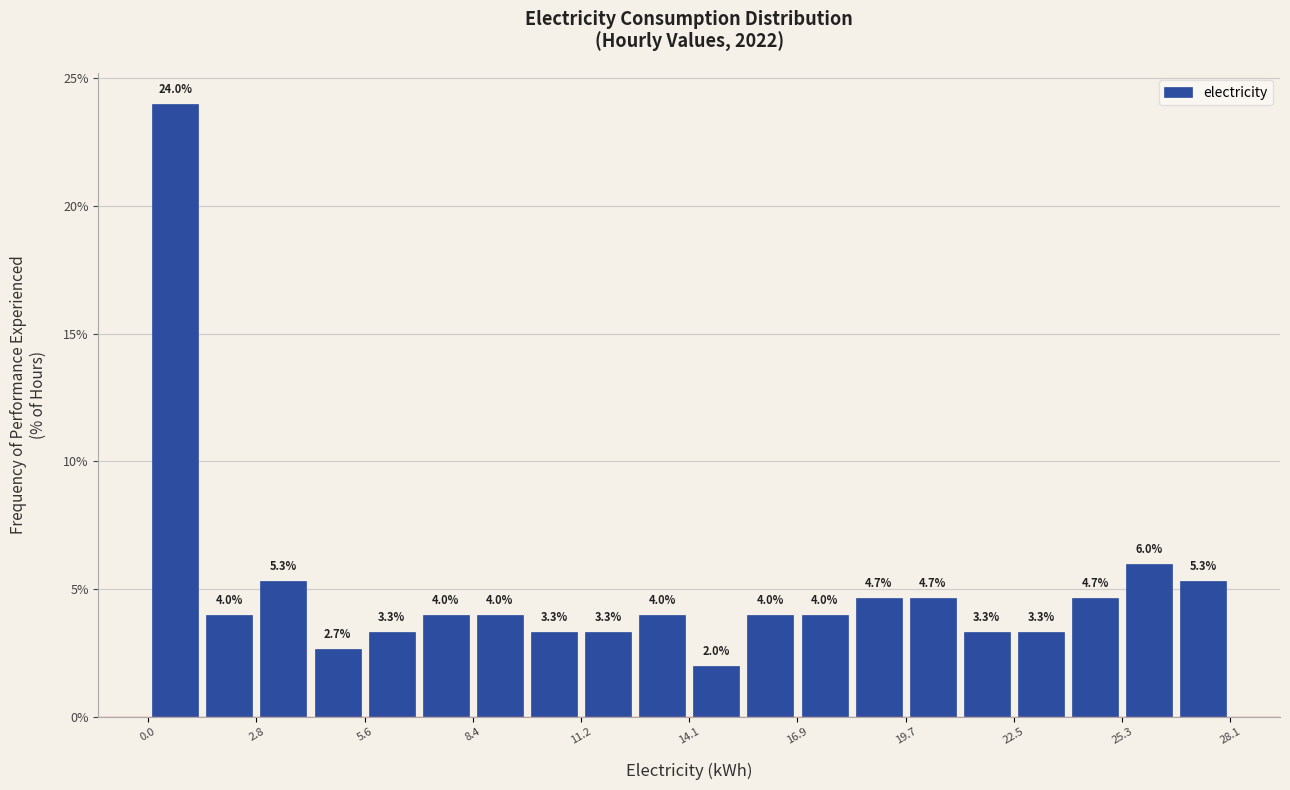

Around what value on the x-axis is the tallest bar? Give the approximate position of its centre, as read against the axis.

0.5